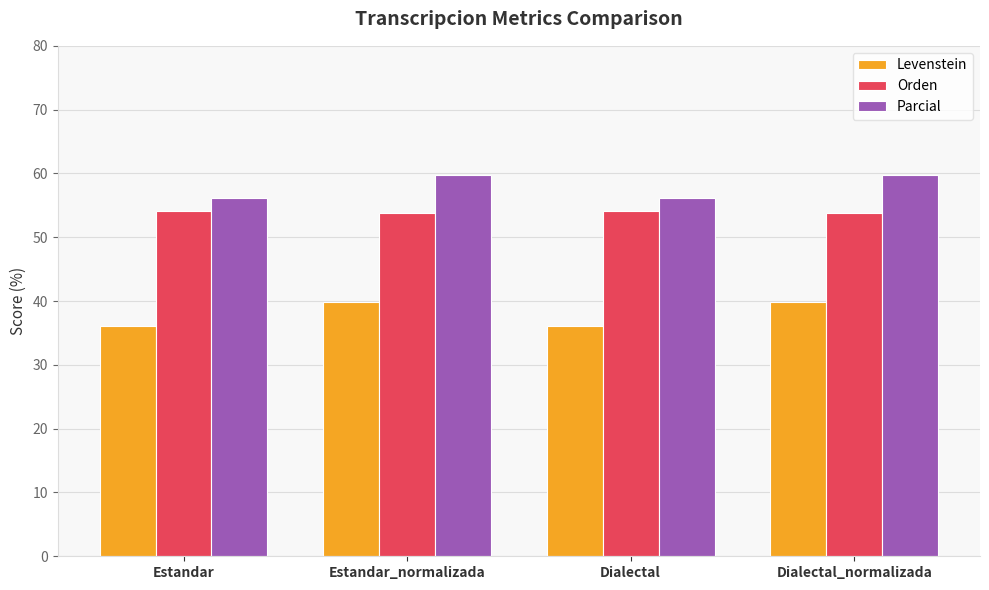

What is the label of the 4th bar from the left?

Dialectal_normalizada